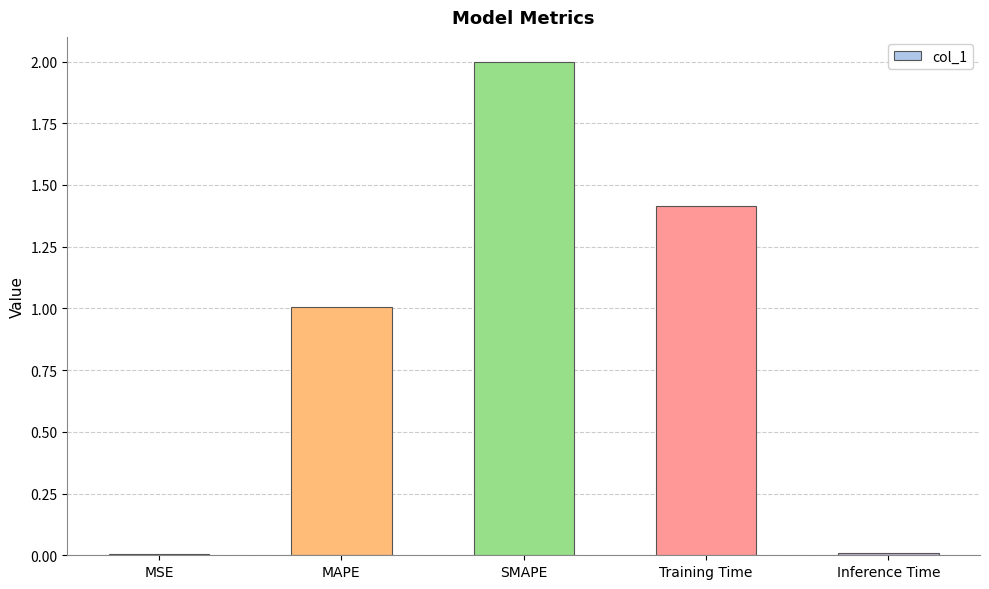

What is the ratio of the value at MAPE to the value at SMAPE?

0.5